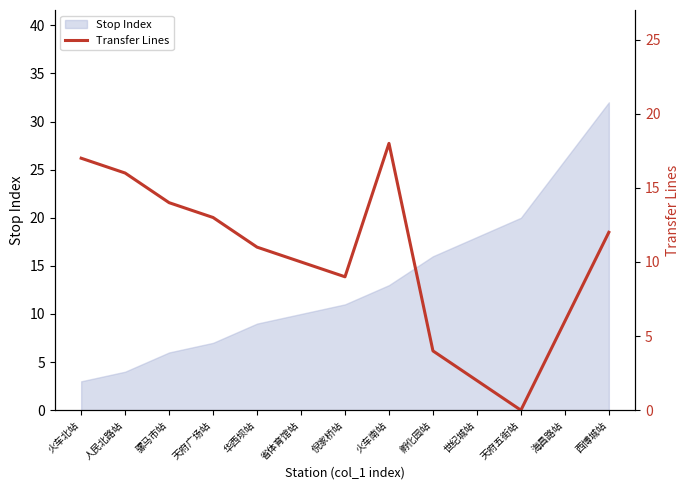

How many values are above zero?

12